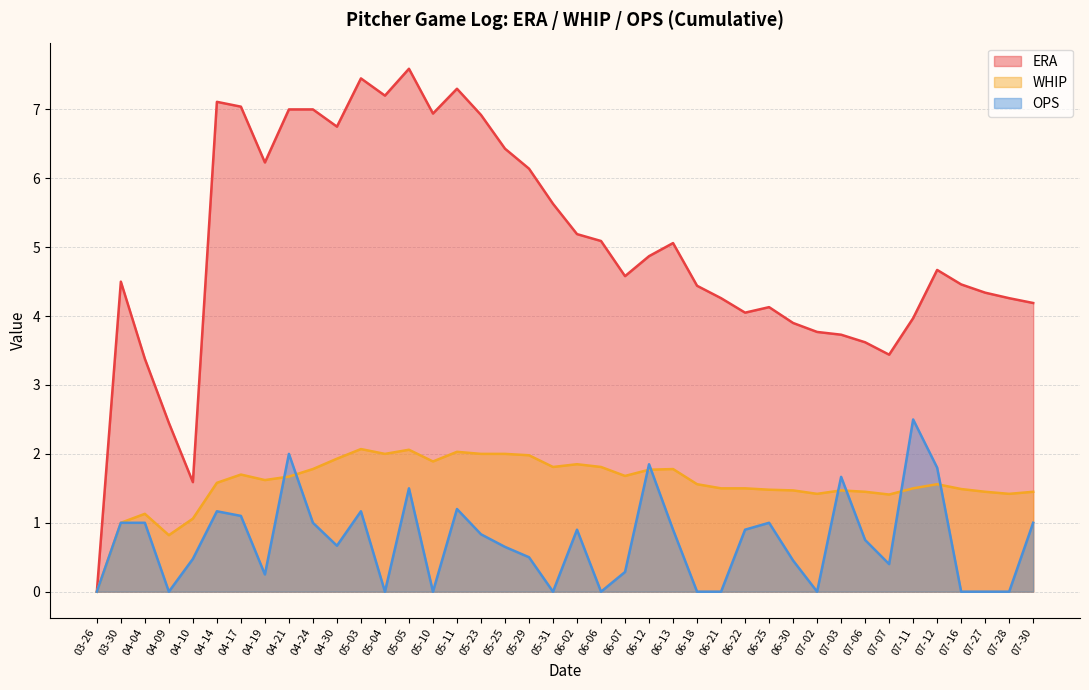

Which has a higher value, 04-14 or 04-10?

04-14